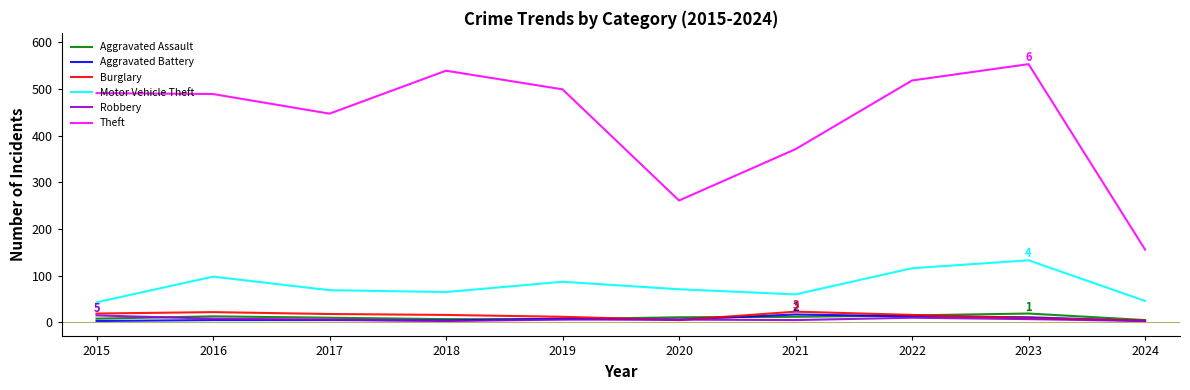

True or false: Motor Vehicle Theft has a value of 80 at 2024.

False